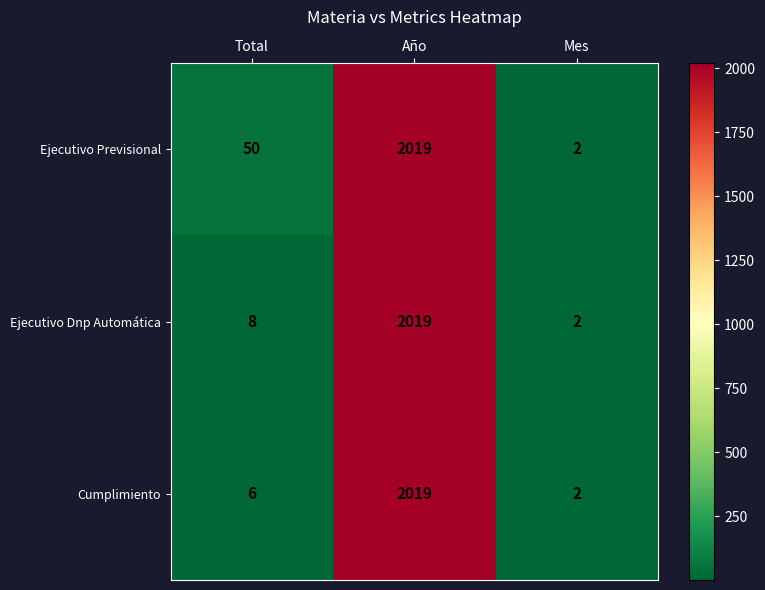

What is the smallest value displayed?

2